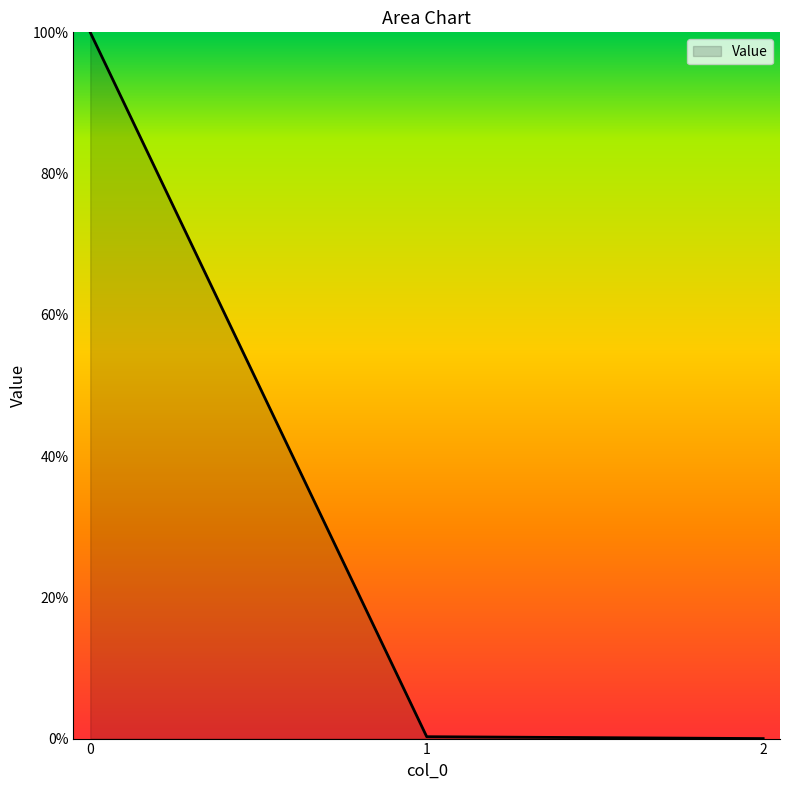

What is the maximum value shown in the chart?

100.0